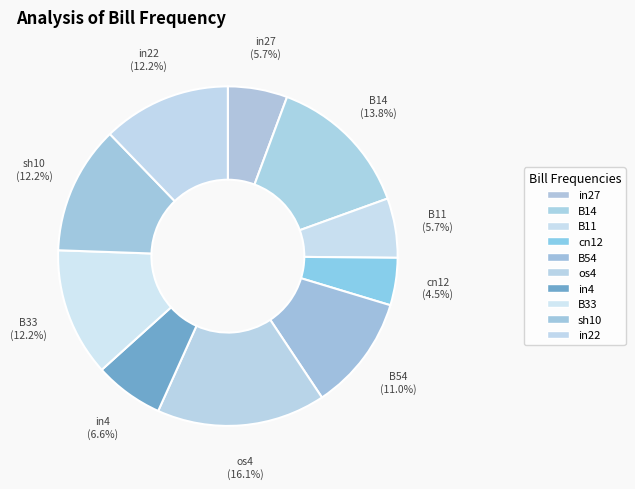

What percentage is NOT represented by B33?

87.8%